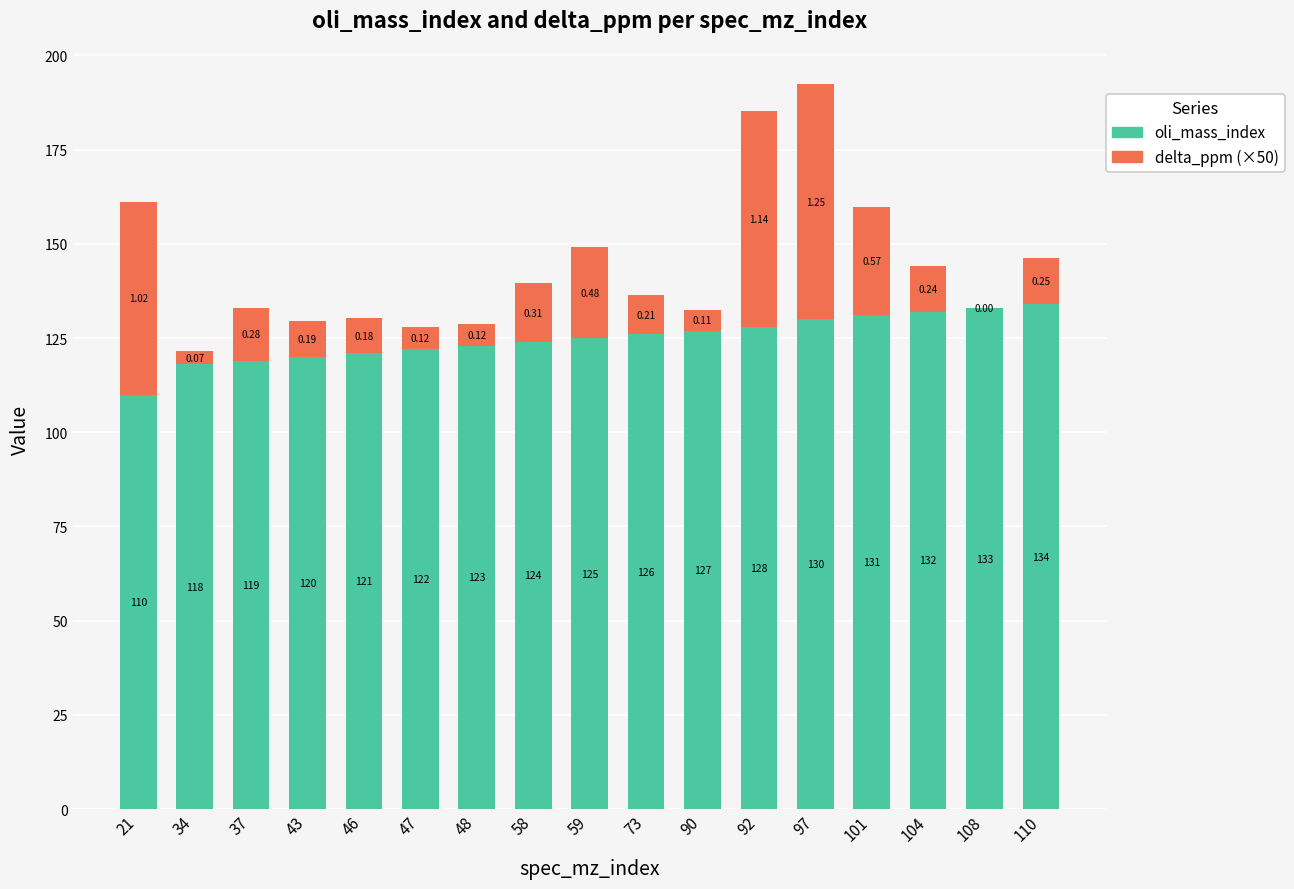

At which category is the sum across all series the highest?

97